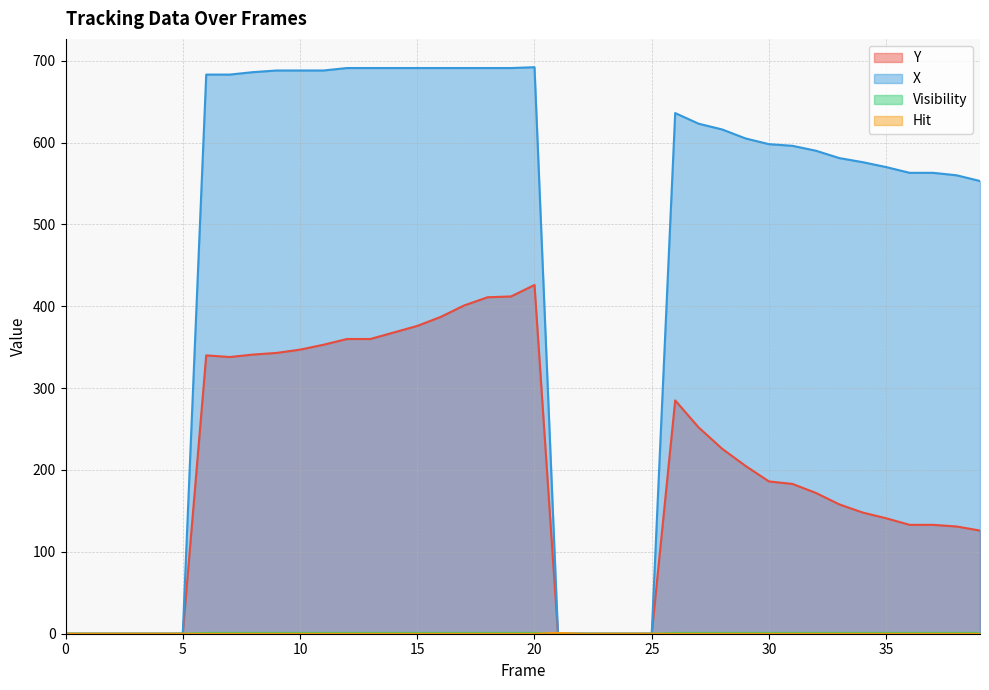

List the series in order of their peak value, lowest first.

Visibility, Hit, Y, X